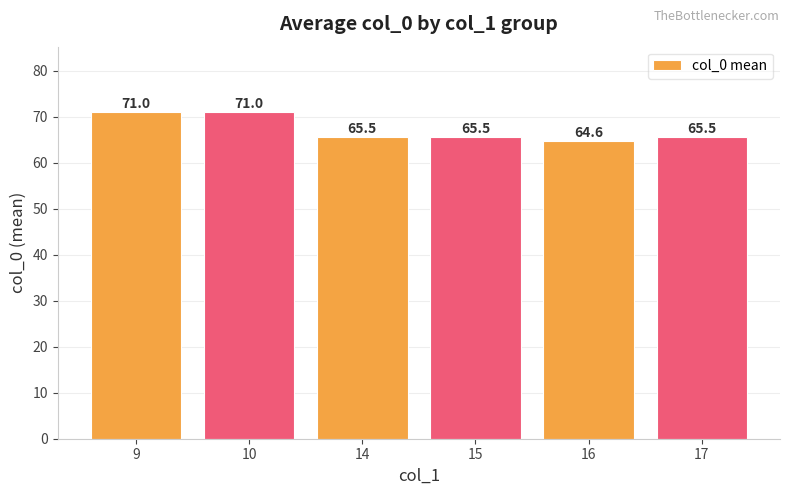

What is the approximate value at 16?

64.6